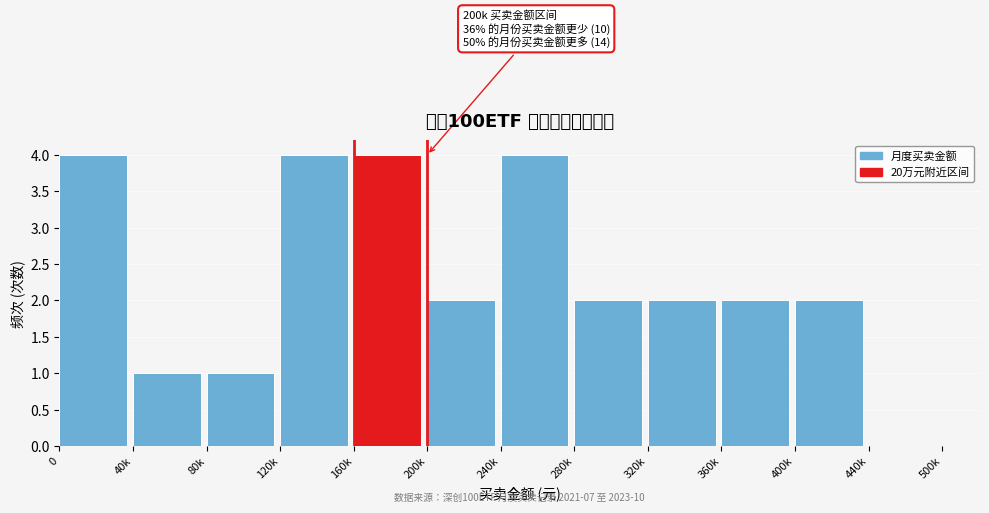

Reading left to right, transcribe all the data shown in this chart.

0=4	40k=1	80k=1	120k=4	160k=4	200k=2	240k=4	280k=2	320k=2	360k=2	400k=2	440k=0